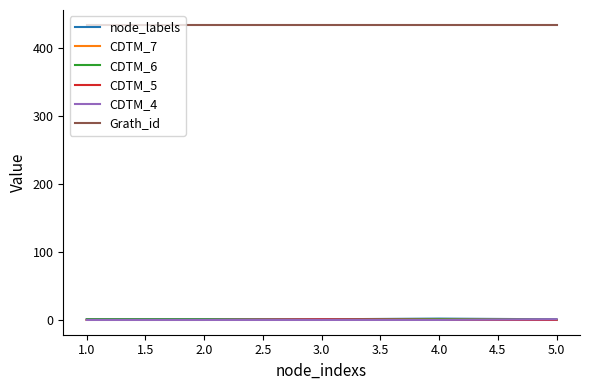

What is the difference between the maximum and second lowest values in the CDTM_5 series?

1